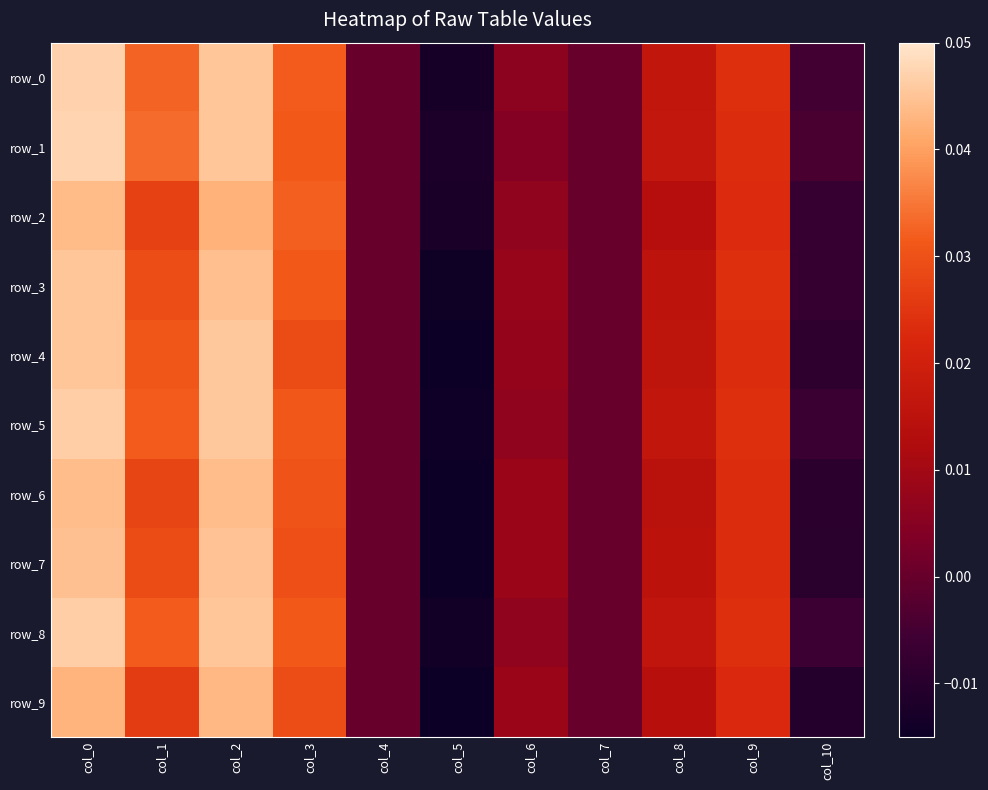

Rank the categories by row_1 value from highest to lowest.

col_0, col_2, col_1, col_3, col_9, col_8, col_6, col_4, col_7, col_10, col_5